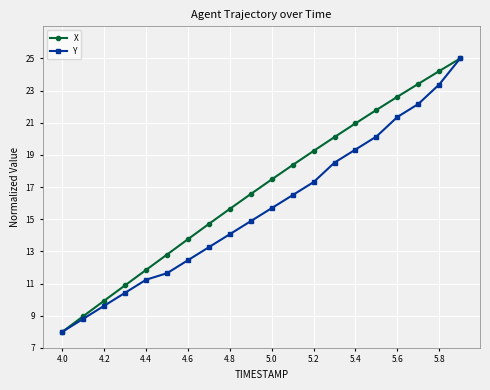

What is the value of the Y point at the 6th from the left?

11.6